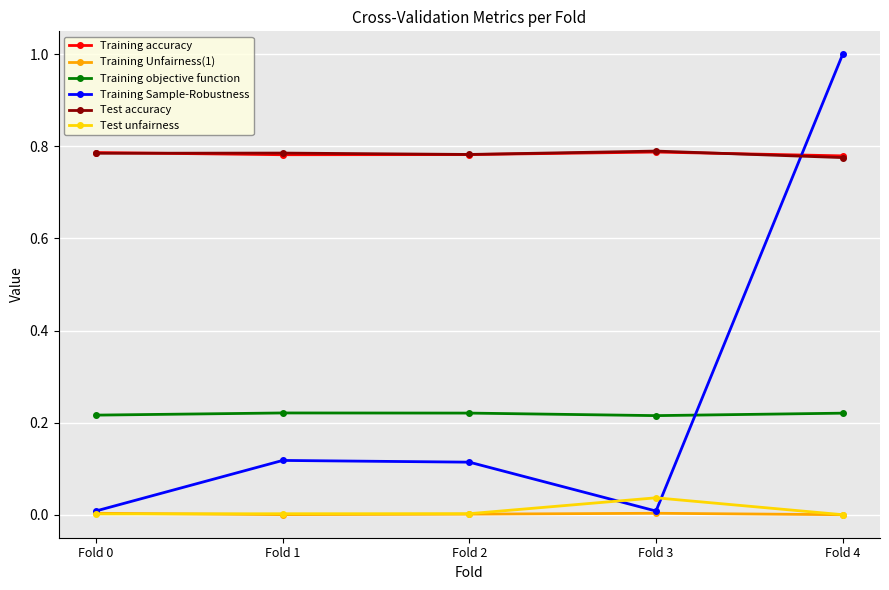

What is the total value across all series at Fold 4?

2.8